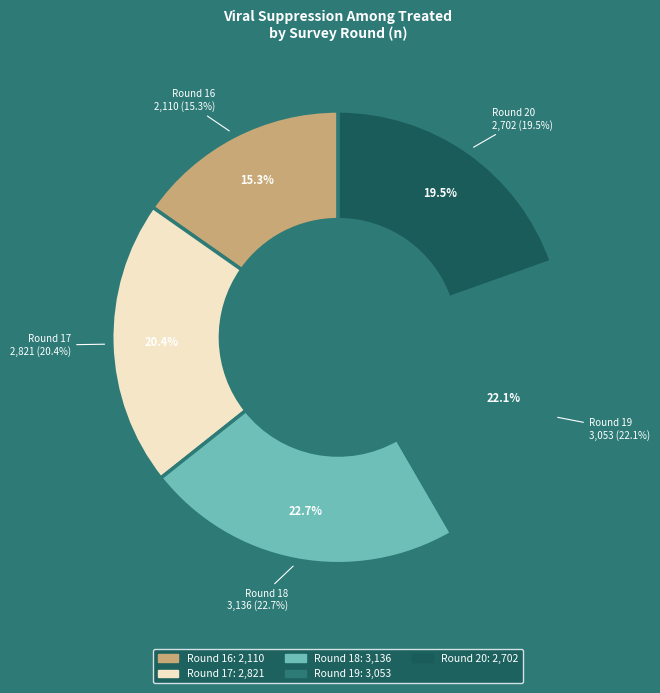

Does Round 19 represent more than half of the total?

No